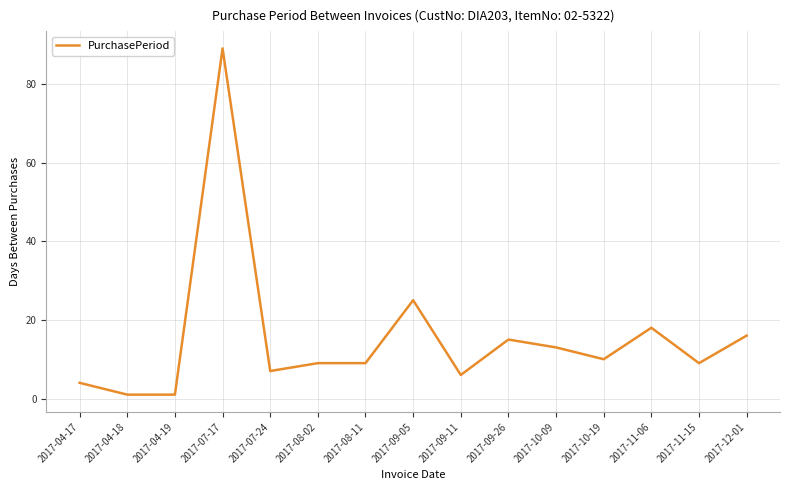

The value at 2017-09-05 is 25. True or false?

True